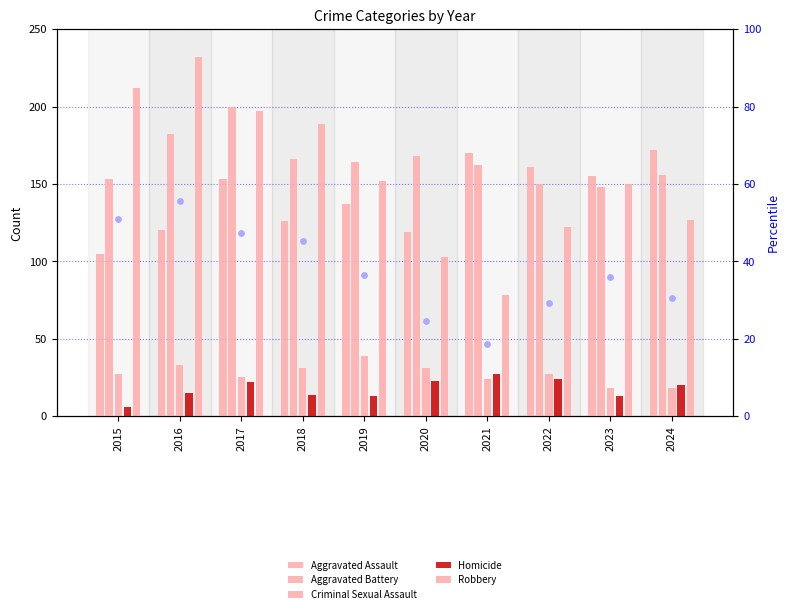

Is the value of Criminal Sexual Assault at 2021 greater than the value of Aggravated Battery at 2016?

No